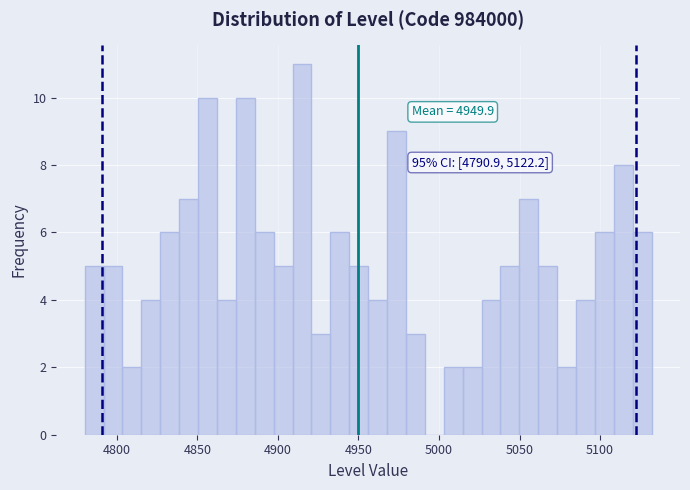

Around what value on the x-axis is the tallest bar? Give the approximate position of its centre, as read against the axis.

4915